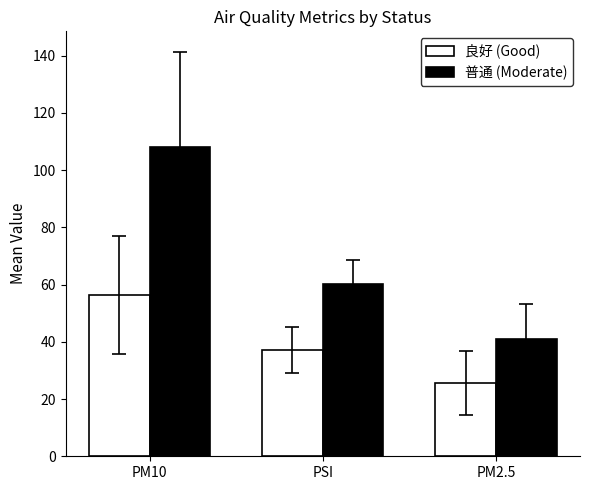

How many values in the 良好 (Good) series are below 37?

1